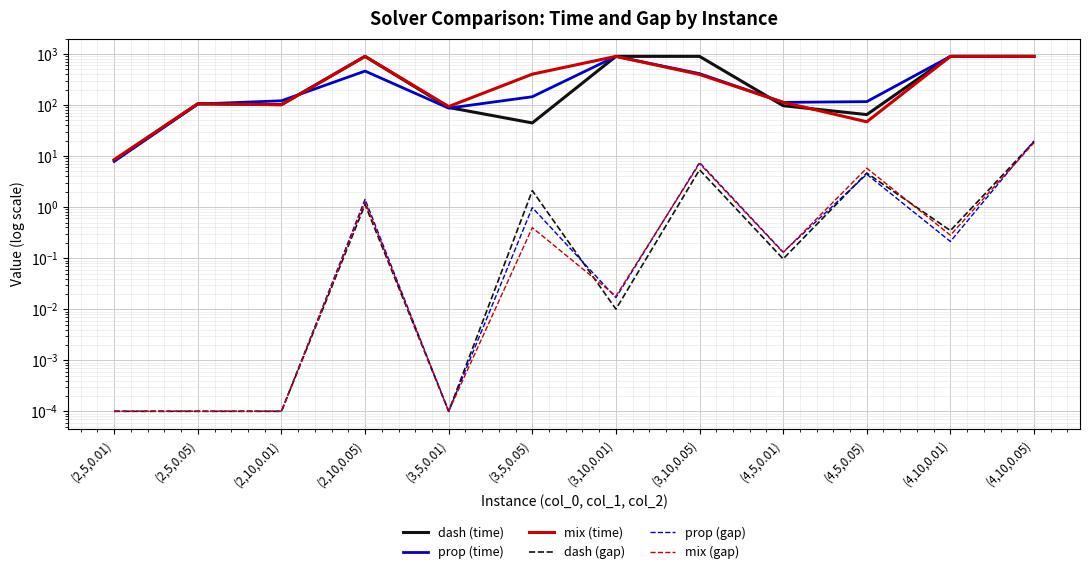

True or false: mix (gap) and prop (time) intersect in this chart.

False